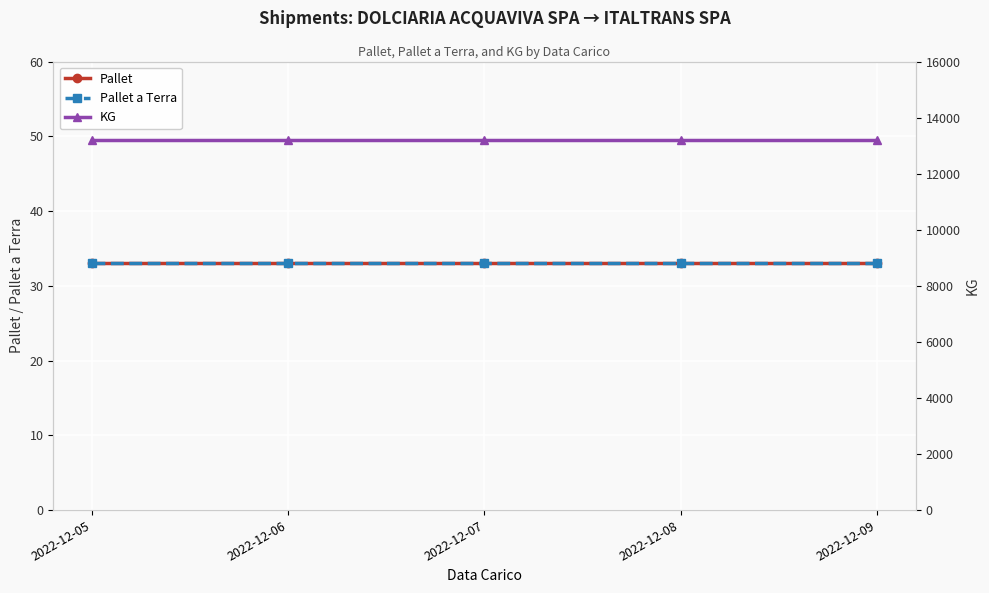

What is the spread (max minus min) of values at 2022-12-09?

13167